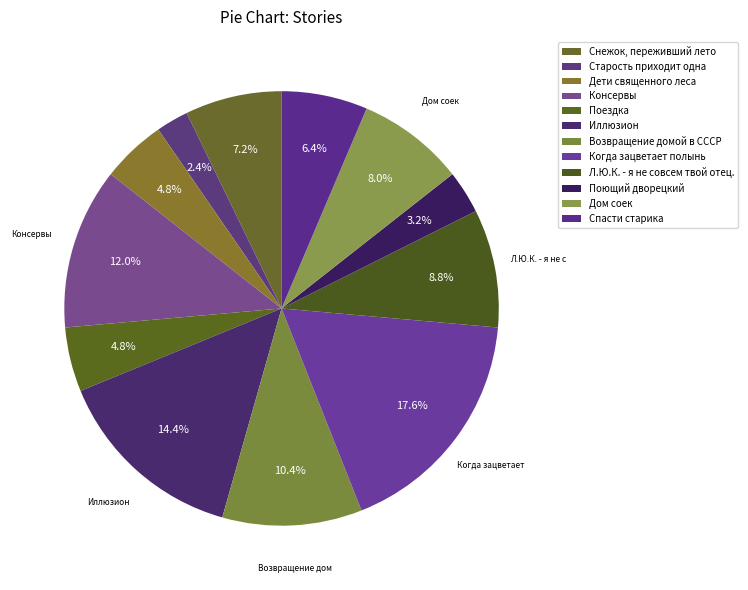

What is the smallest slice in the pie chart?

Старость приходит одна